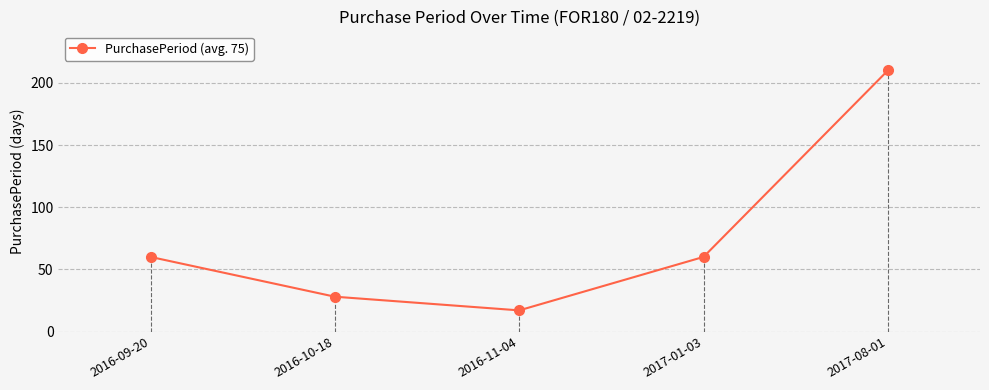

Reading right to left, extract all data points from this chart.

2017-08-01=210	2017-01-03=60	2016-11-04=17	2016-10-18=28	2016-09-20=60